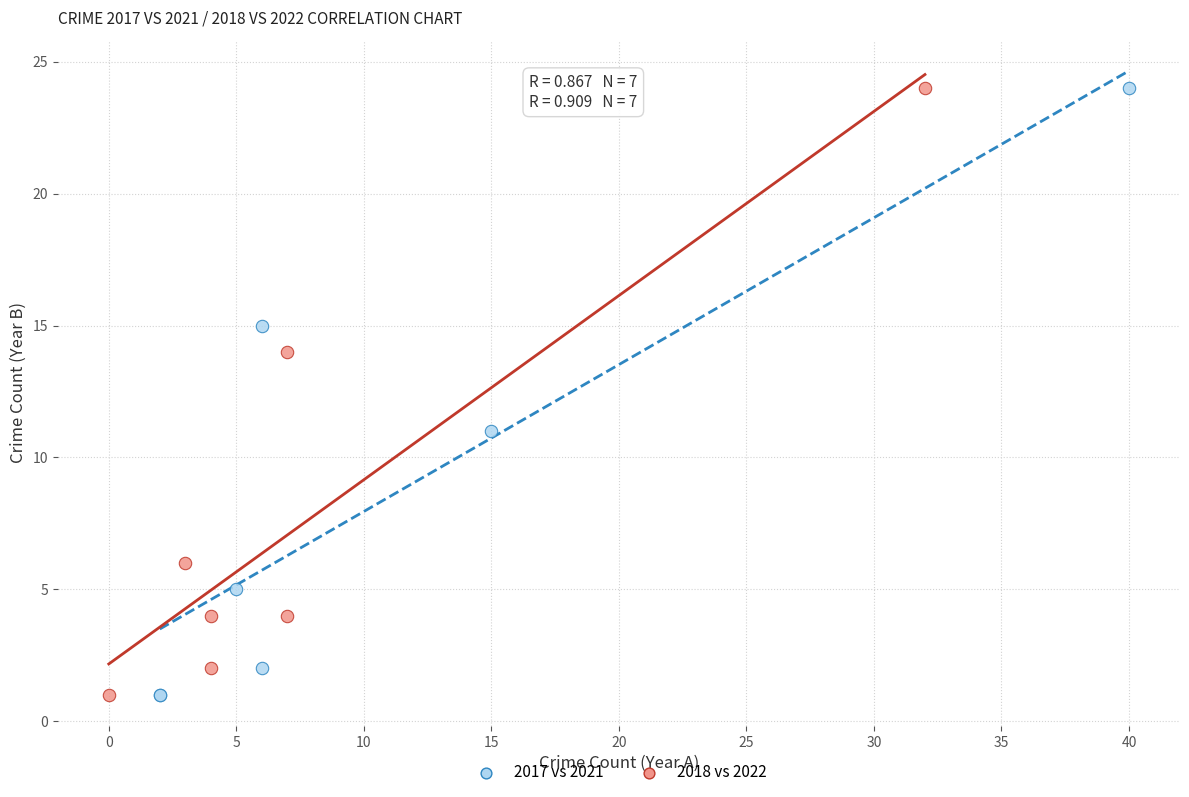

What are all the series names shown in the legend?

2017 vs 2021, 2018 vs 2022